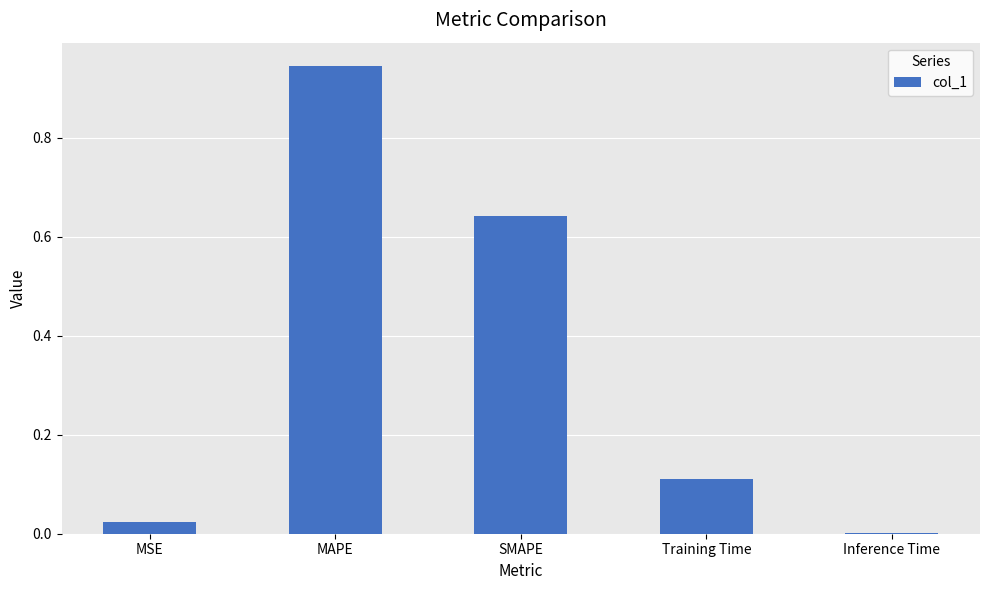

At which label is the value closest to 0?

Inference Time